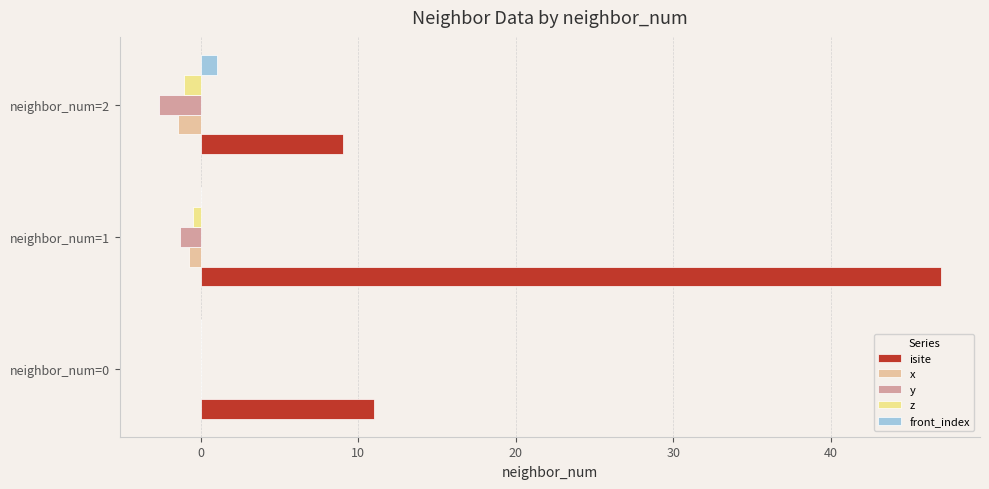

What is the total value across all series at neighbor_num=0?

11.0